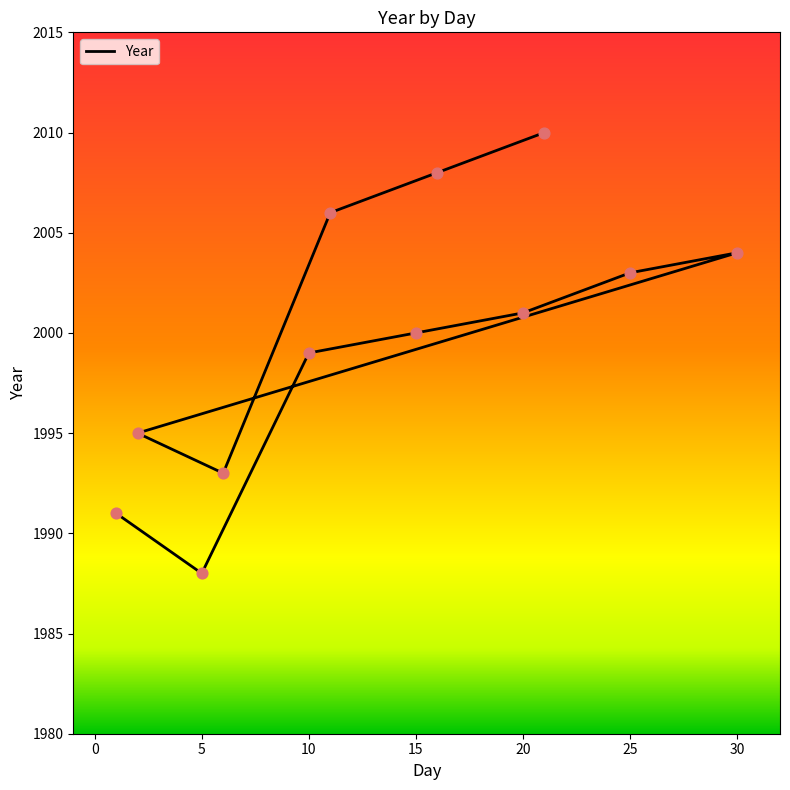

Approximately how many times larger is the value at 20 compared to 11?

1.0